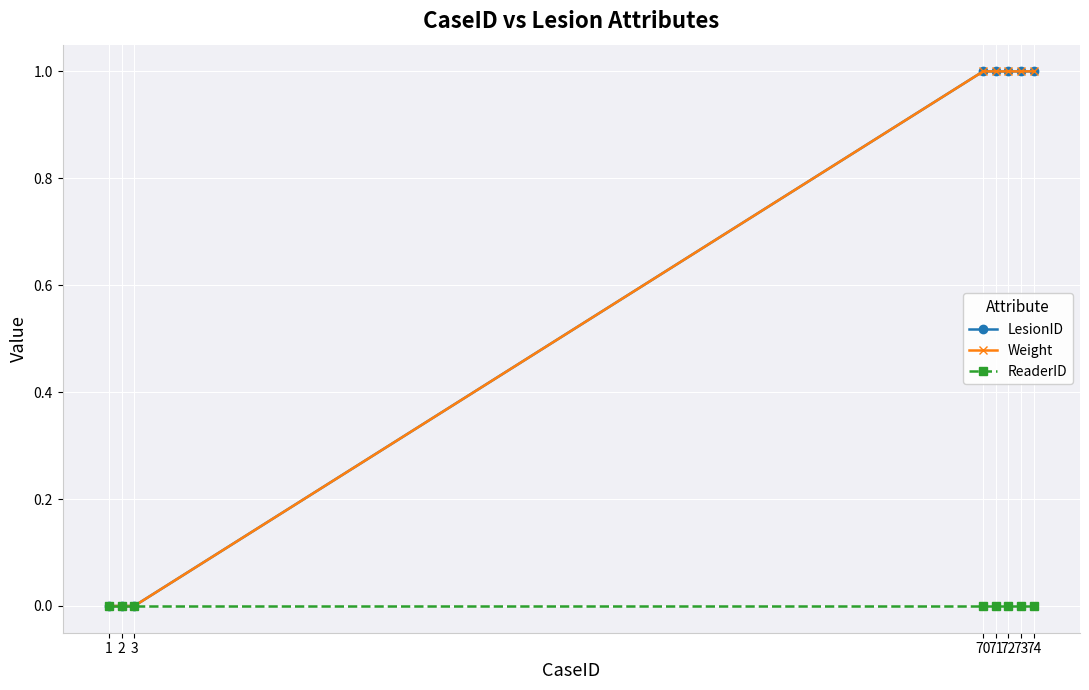

Reading left to right, extract all data points from this chart.

LesionID: 0	0	0	1	1	1	1	1
Weight: 0	0	0	1	1	1	1	1
ReaderID: 0	0	0	0	0	0	0	0